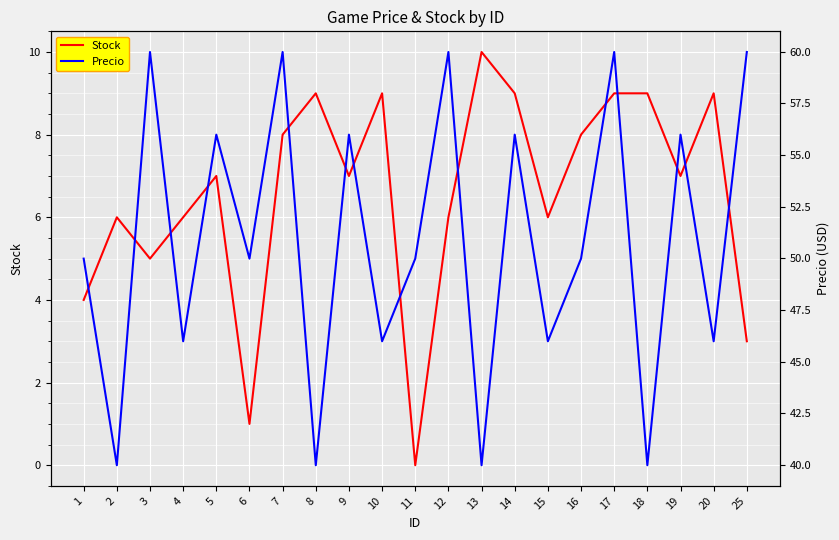

What is the value of the Precio point at the 14th from the left?

56.0